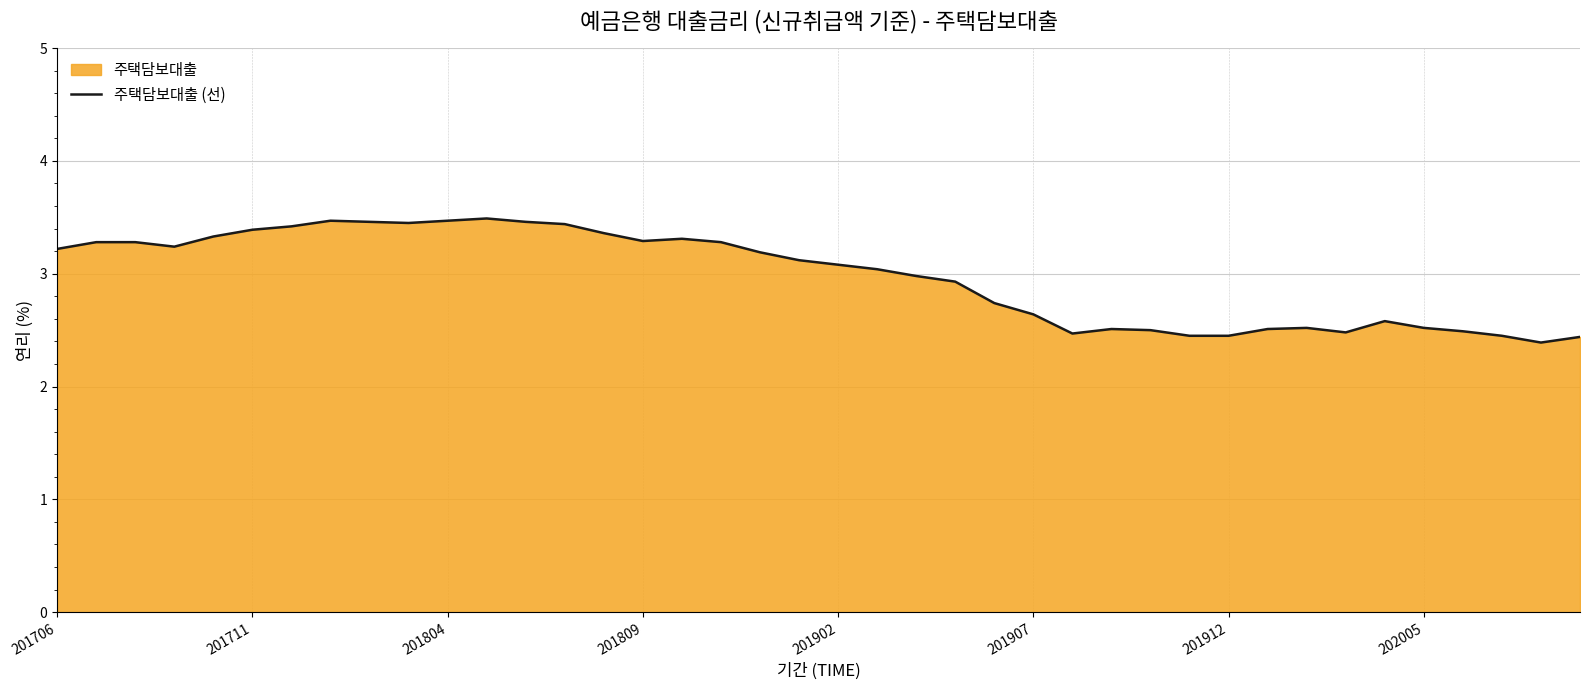

True or false: the data shows 3.2 at 201912.

False